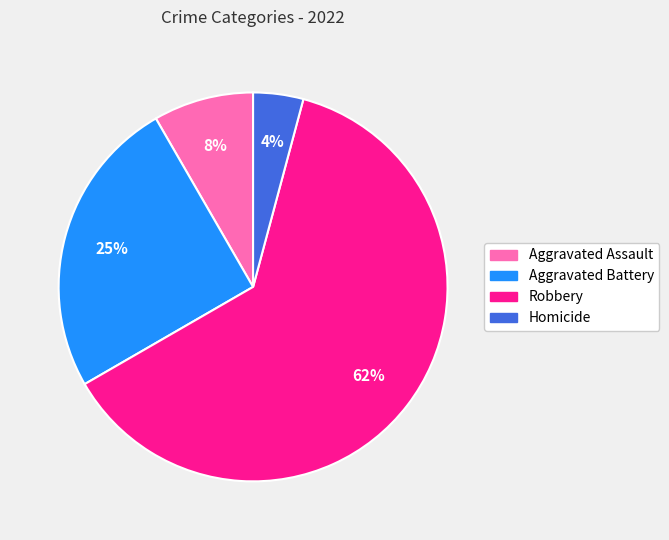

Does Robbery account for over 50% of the chart?

Yes